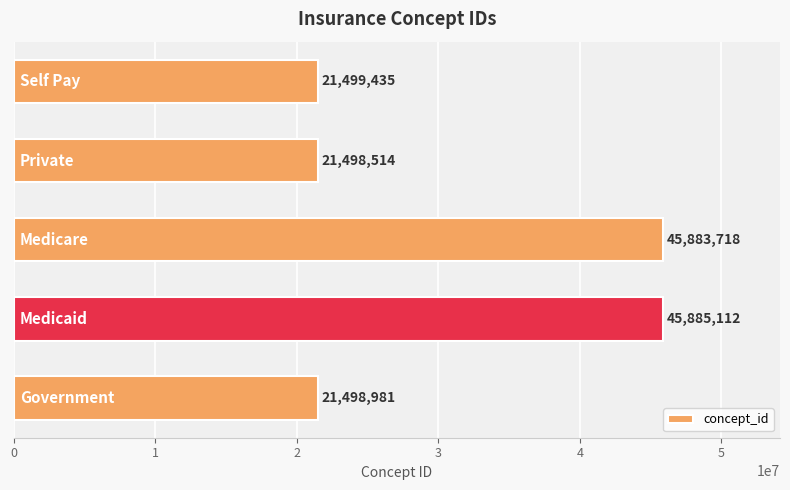

What is the minimum value shown in the chart?

21498514